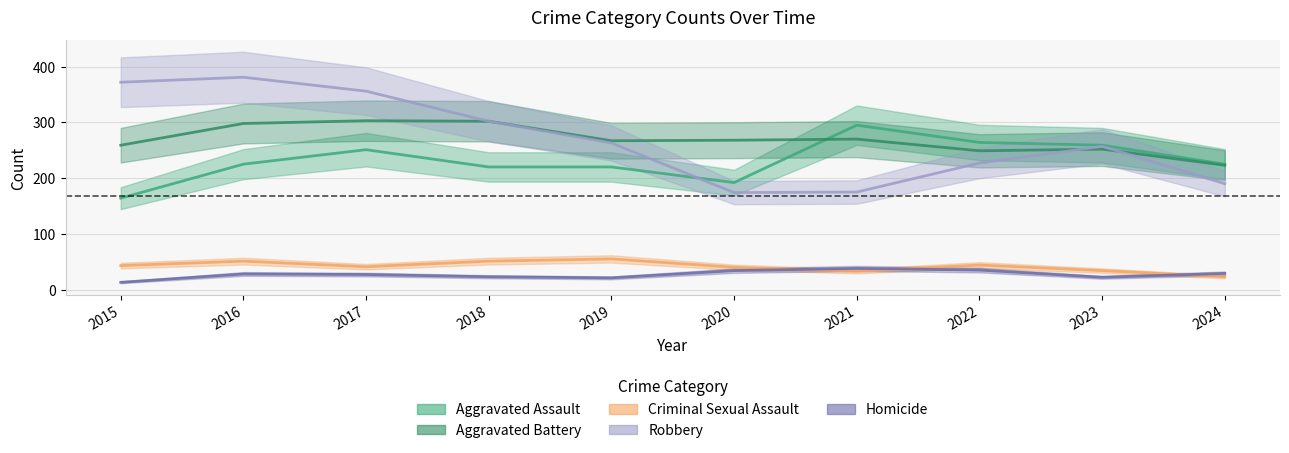

At which label does Criminal Sexual Assault first exceed 43?

2016